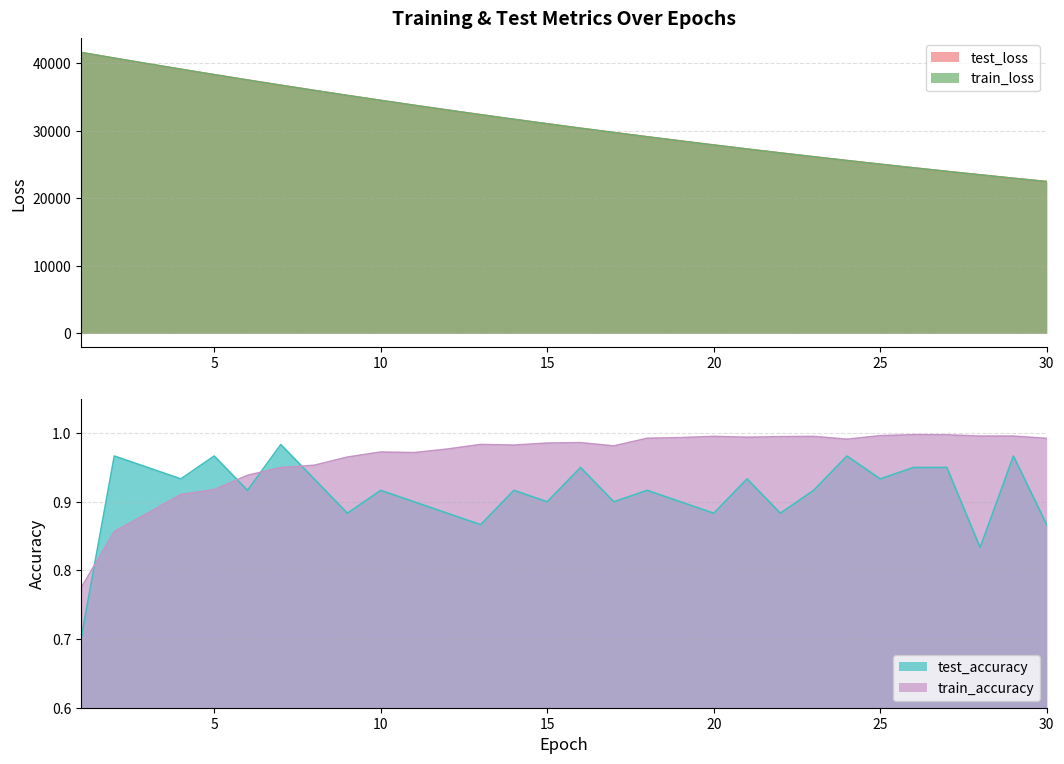

True or false: test_loss and test_accuracy intersect in this chart.

False